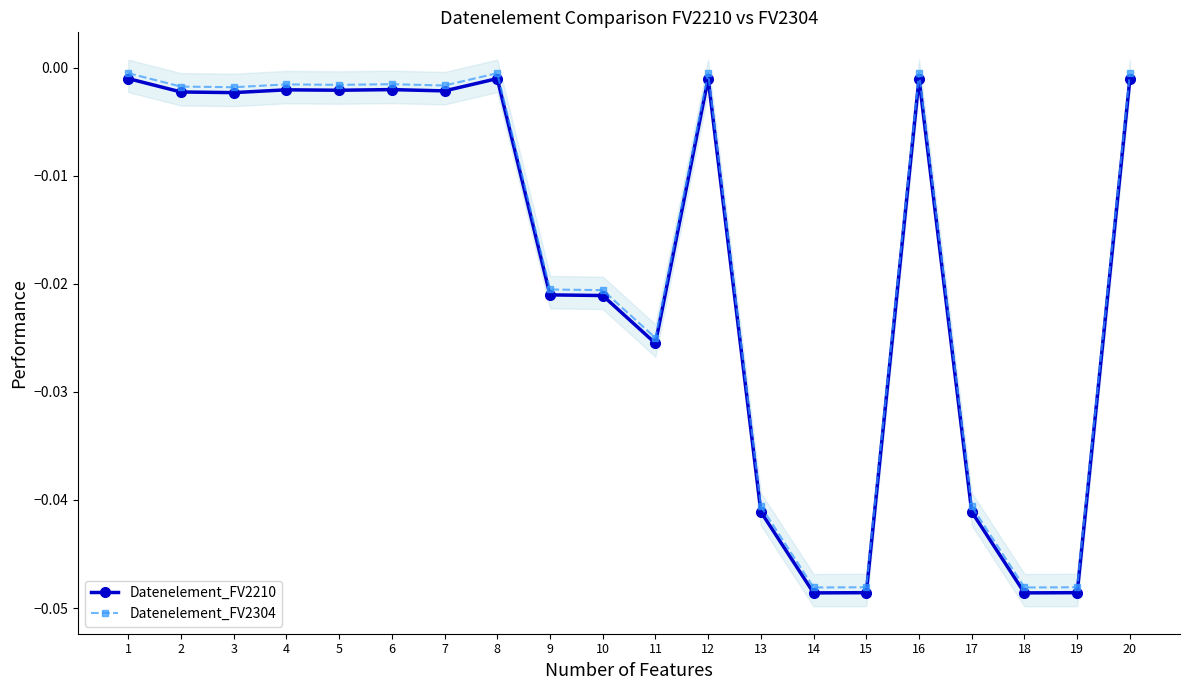

At which label is Datenelement_FV2304 closest to 0?

1